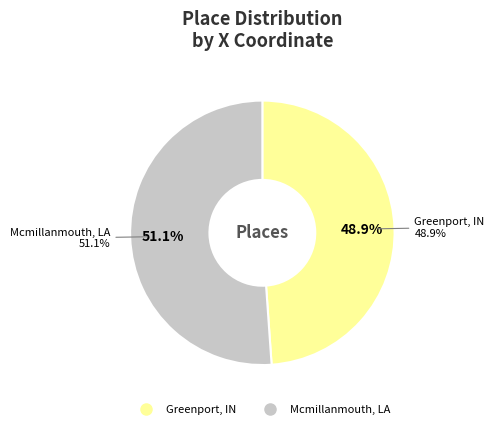

Approximately how many times larger is the value at Mcmillanmouth, LA compared to Greenport, IN?

1.0